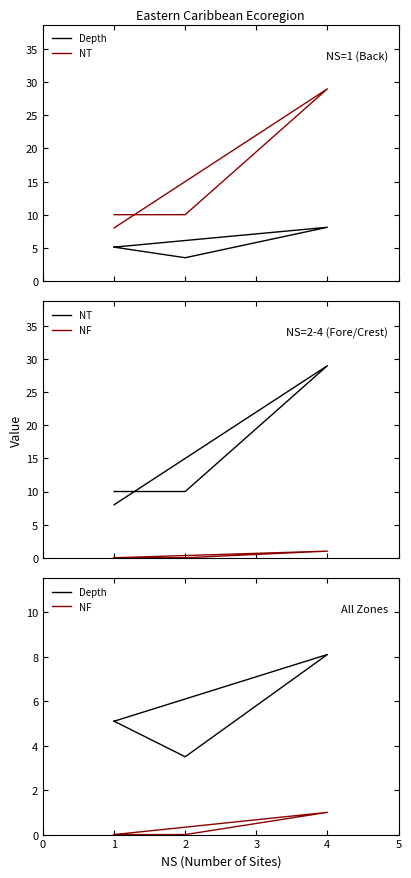

At 1, list the series in order from largest to smallest.

NT, Depth, NF